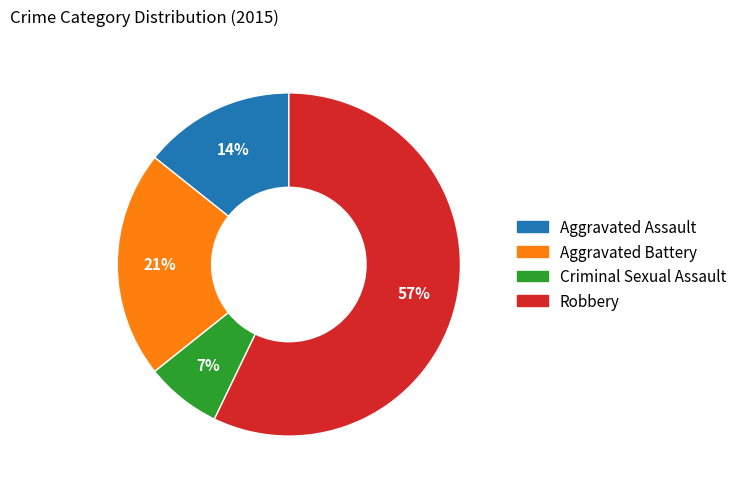

True or false: Robbery accounts for 67% of the total.

False